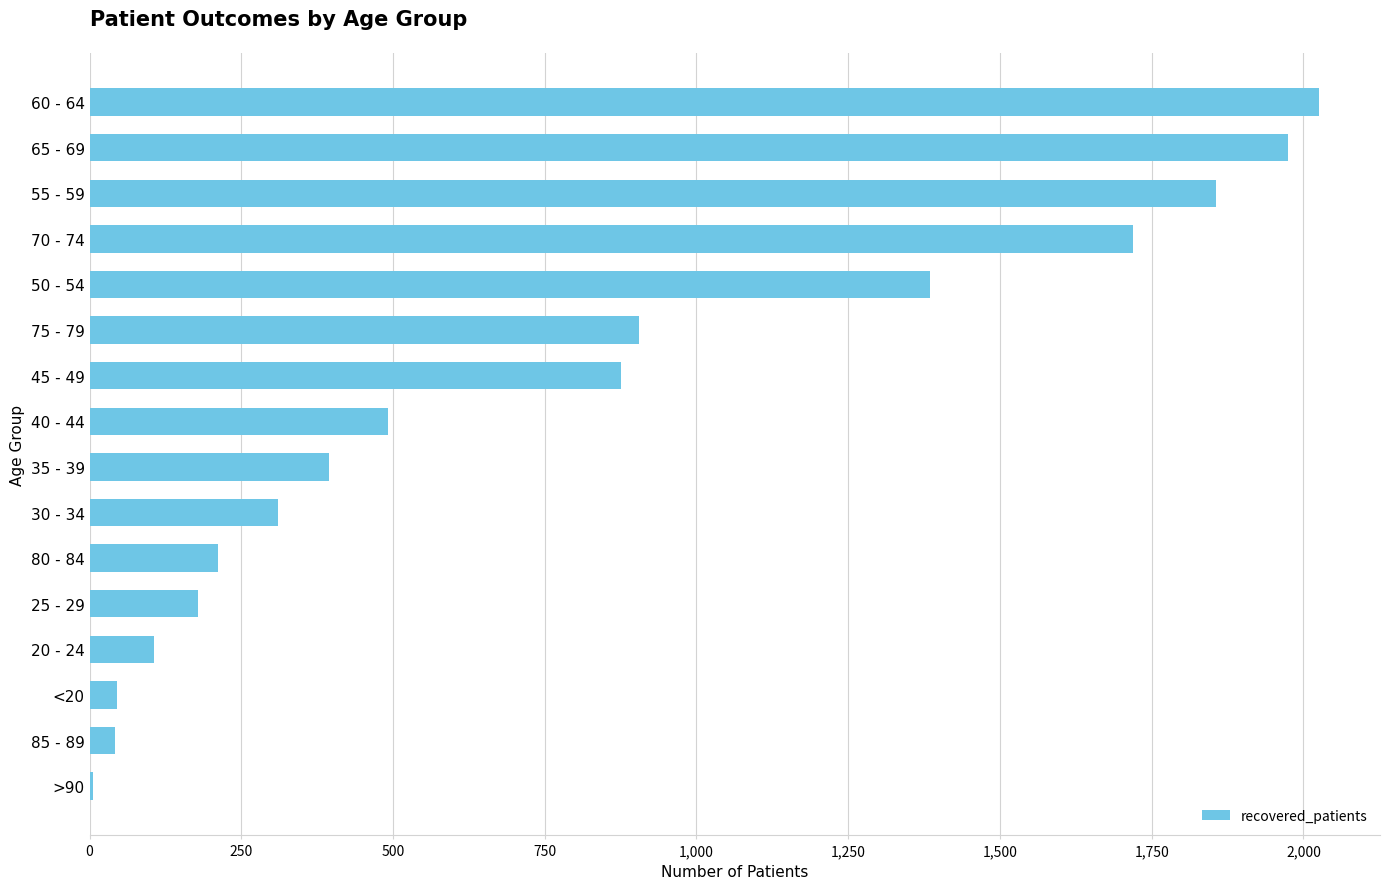

Does the chart contain stacked bars?

No